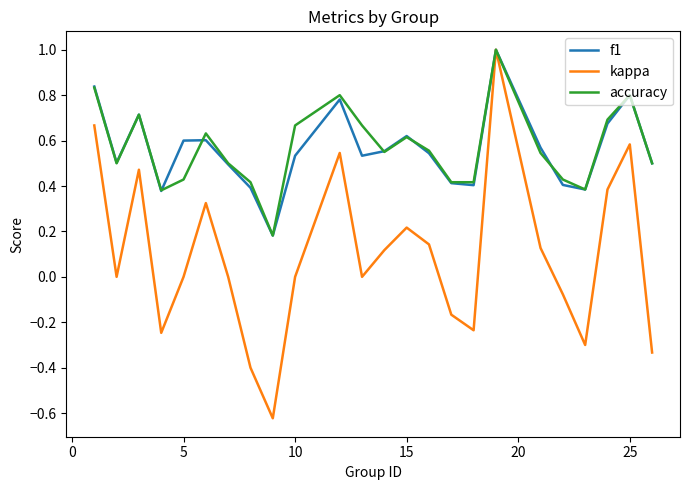

What is the difference between the maximum and minimum values in the f1 series?

0.8